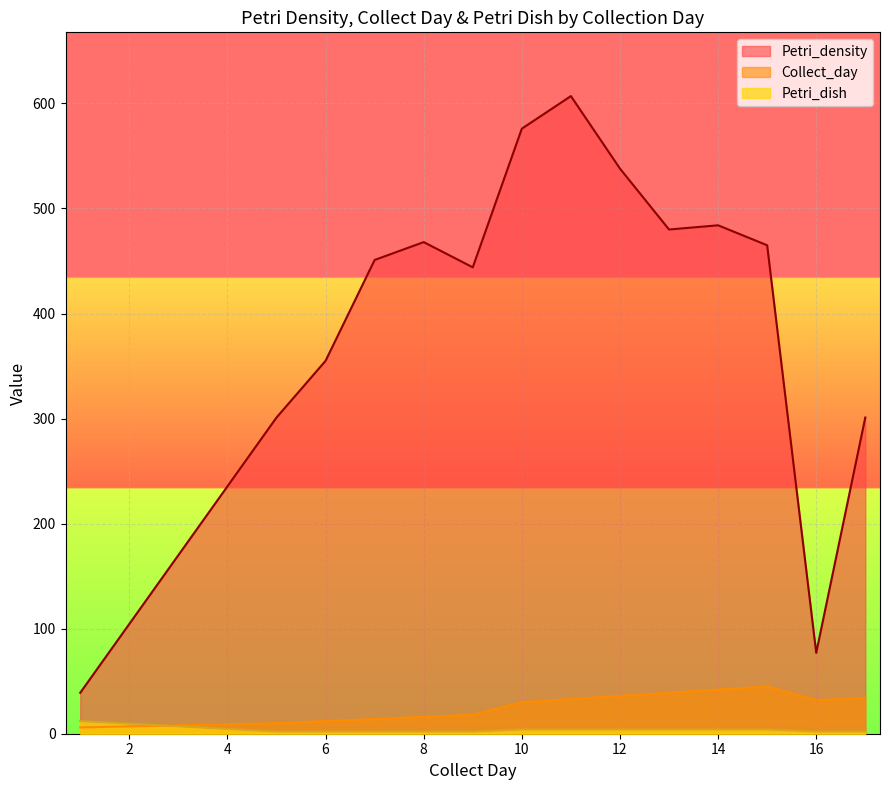

True or false: Collect_day and Petri_density cross at least once.

False